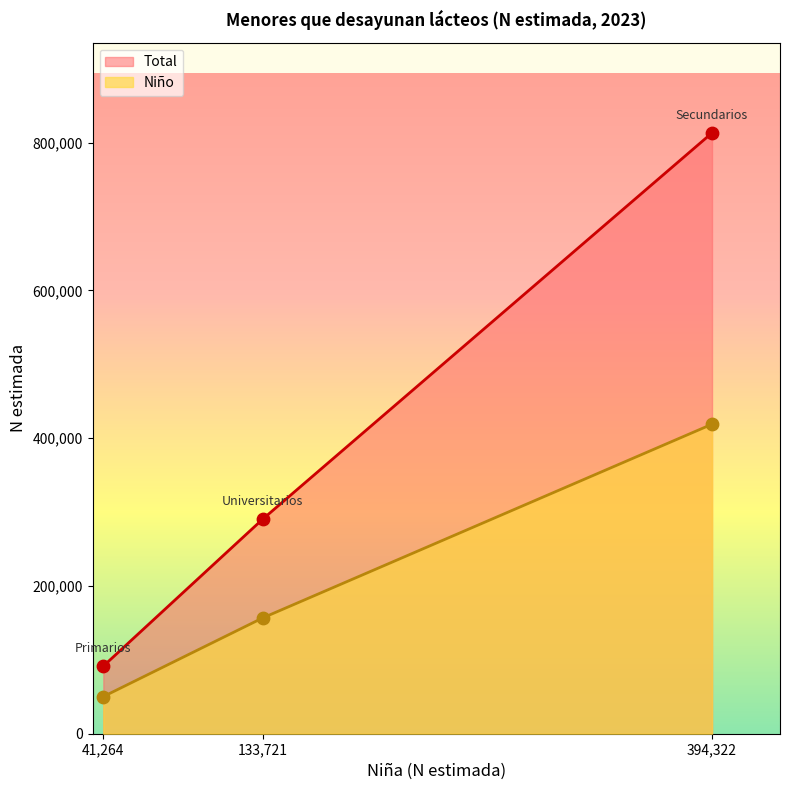

Is the value of Niño at Universitarios greater than the value of Total at Secundarios?

No